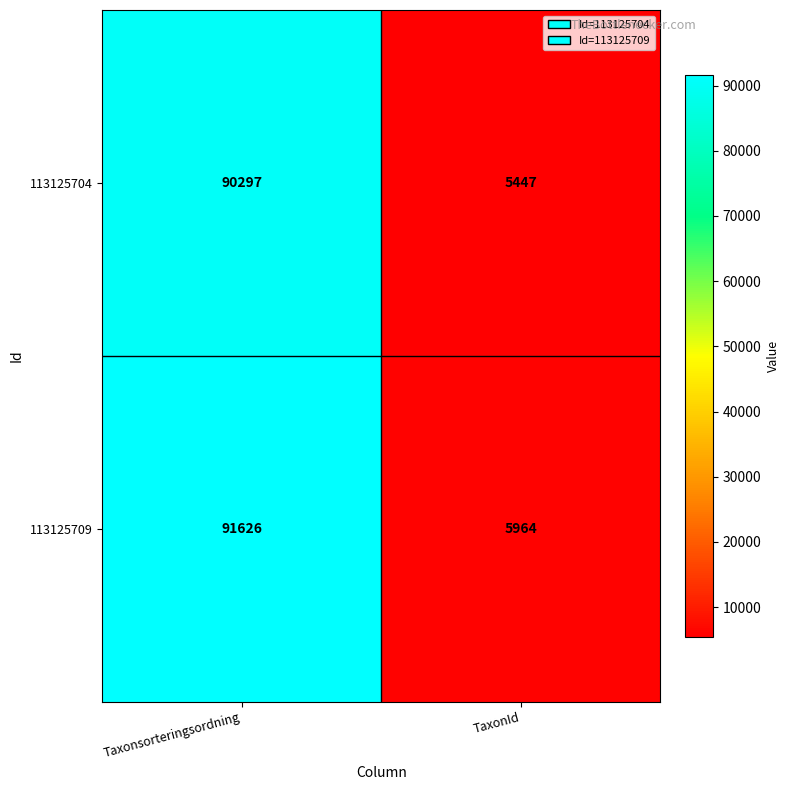

How many distinct data groups are displayed?

2